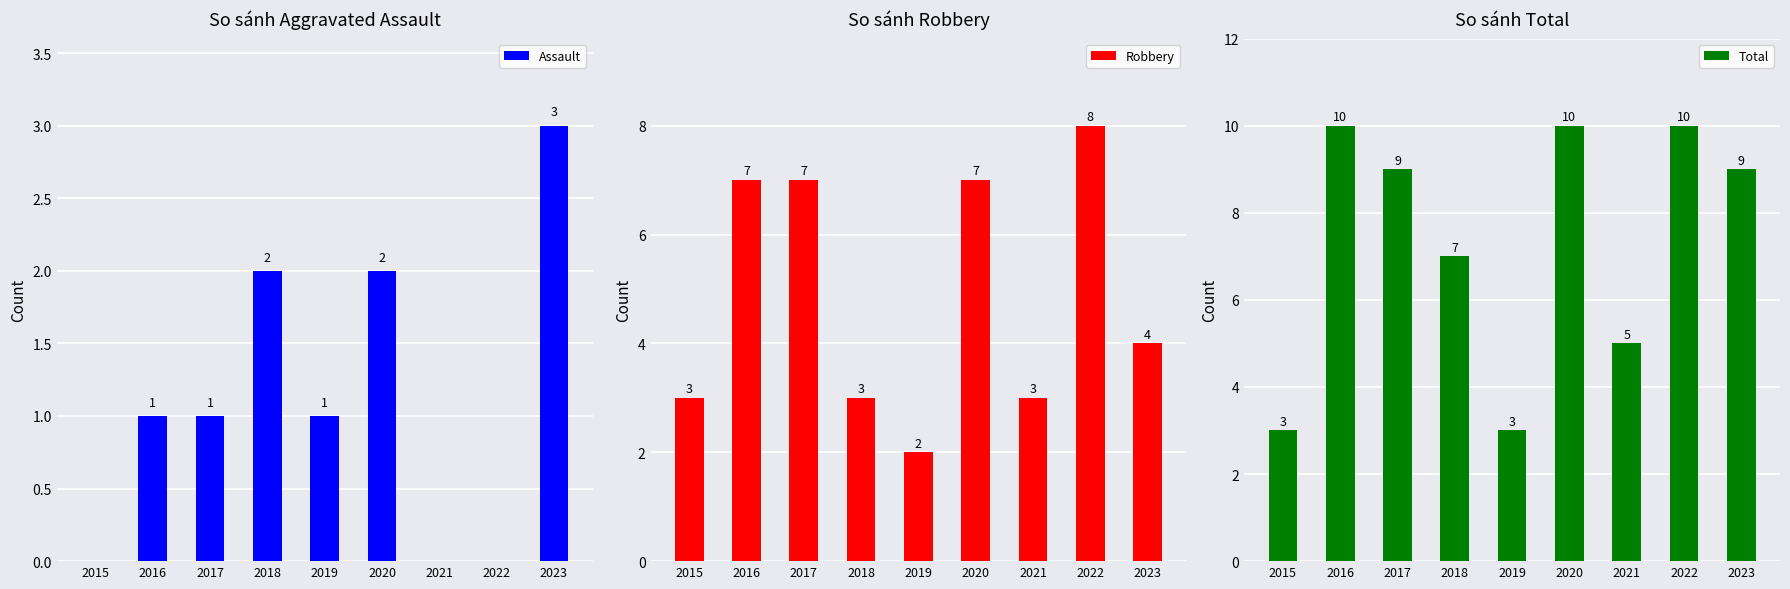

Where is Assault nearest to the value 1?

2016